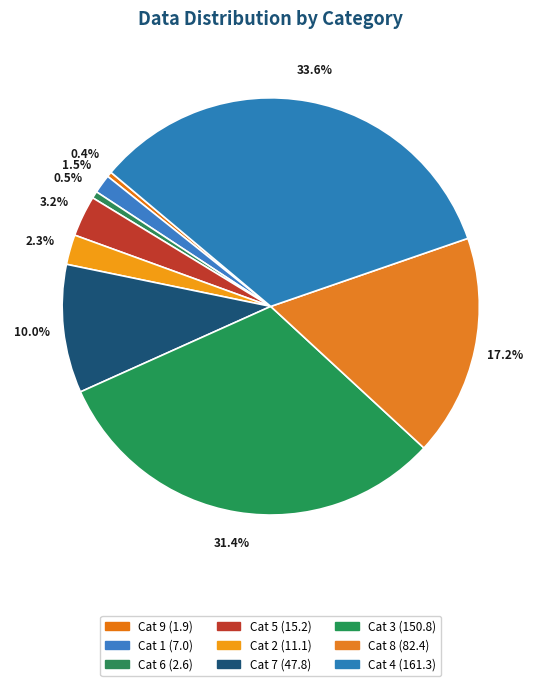

Which slice is the largest?

4